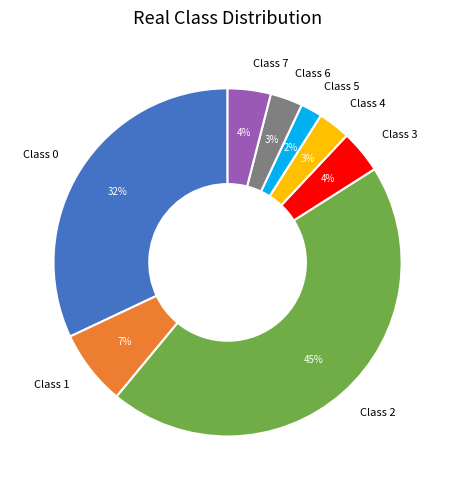

To the nearest percent, what percentage of the pie is Class 7?

4%